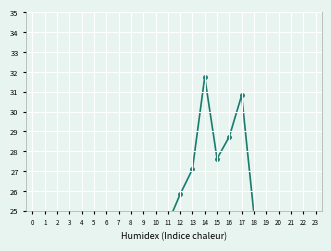

Is this an area chart (filled region under the line)?

No